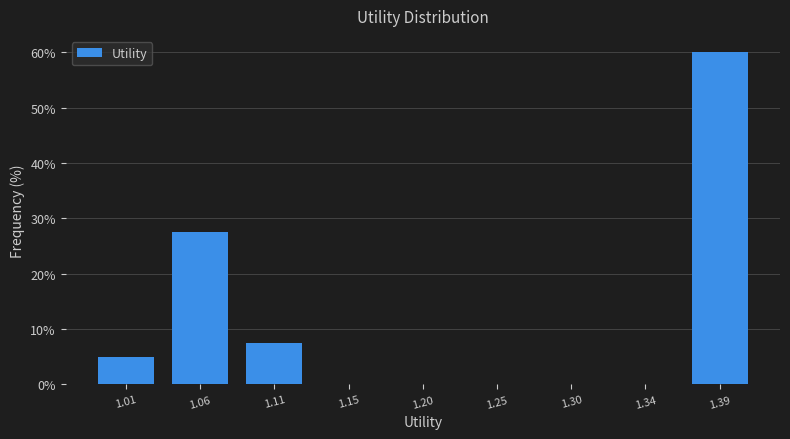

Reading left to right, extract all data points from this chart.

1.01=5.0	1.06=27.5	1.11=7.5	1.15=0.0	1.20=0.0	1.25=0.0	1.30=0.0	1.34=0.0	1.39=60.0